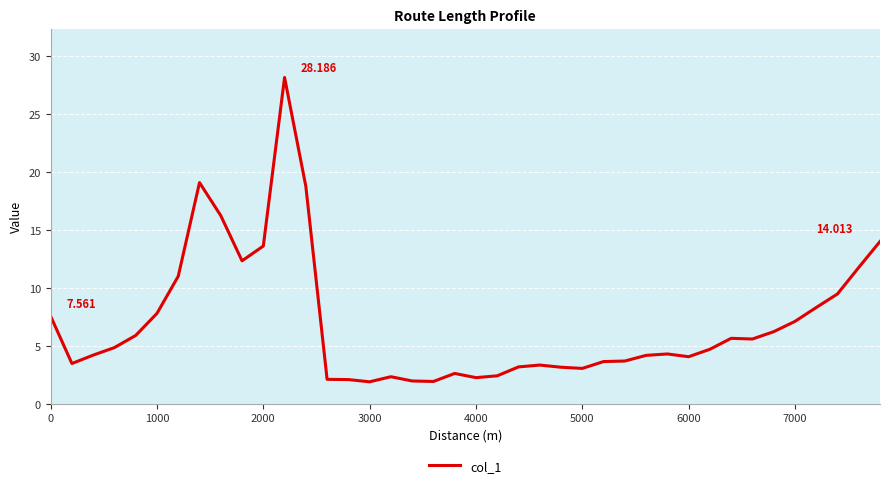

True or false: there are more than 1 points higher than both neighbors.

True